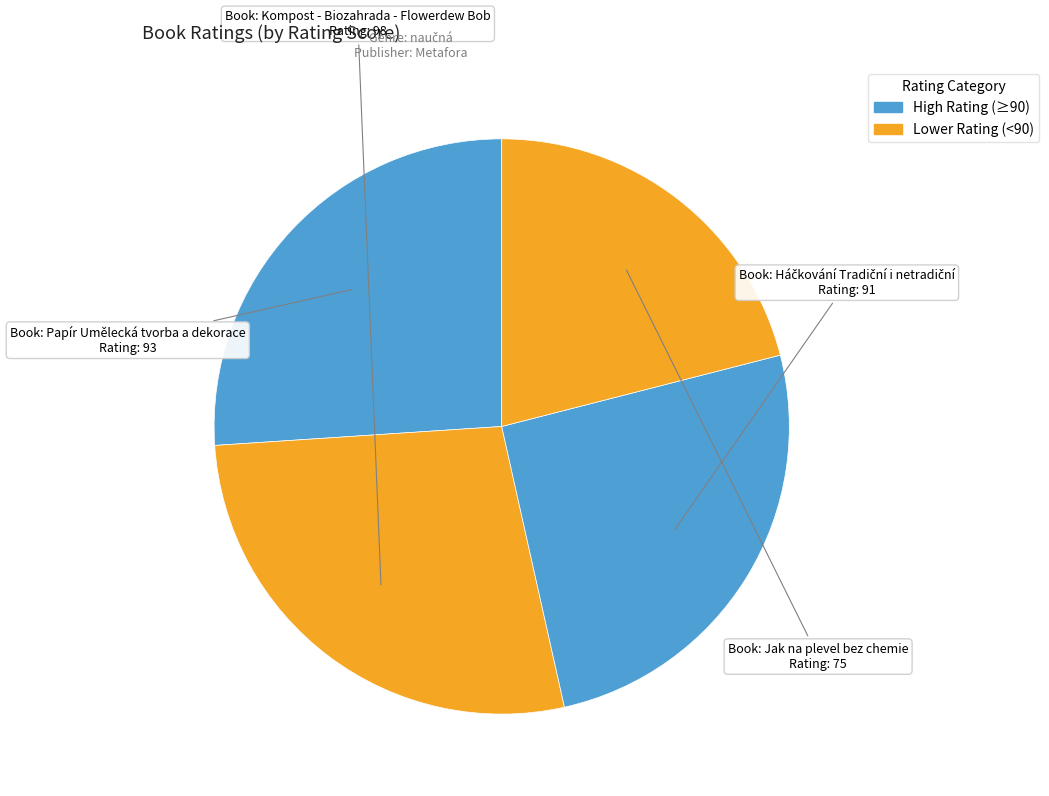

What is the smallest slice in the pie chart?

Jak na plevel bez chemie